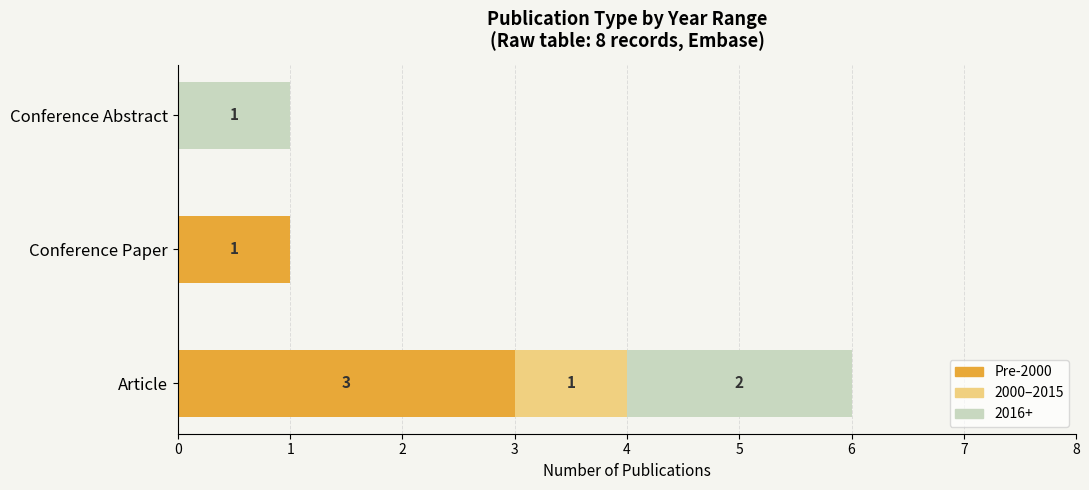

True or false: Pre-2000 has a value of 3 at Article.

True